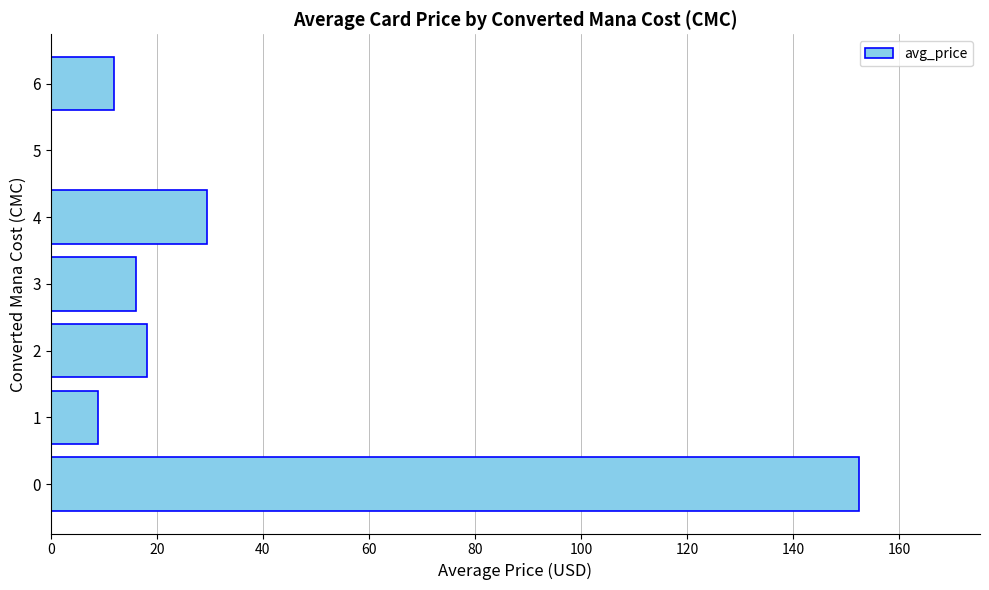

At which label is the value closest to 76?

4